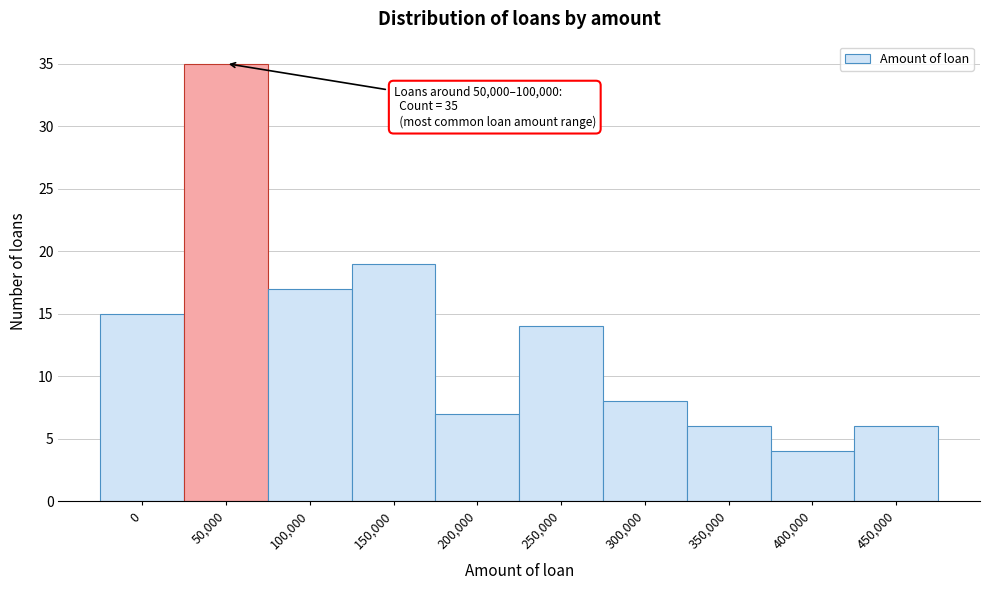

Reading left to right, list all the values displayed in this chart.

0=15	50,000=35	100,000=17	150,000=19	200,000=7	250,000=14	300,000=8	350,000=6	400,000=4	450,000=6